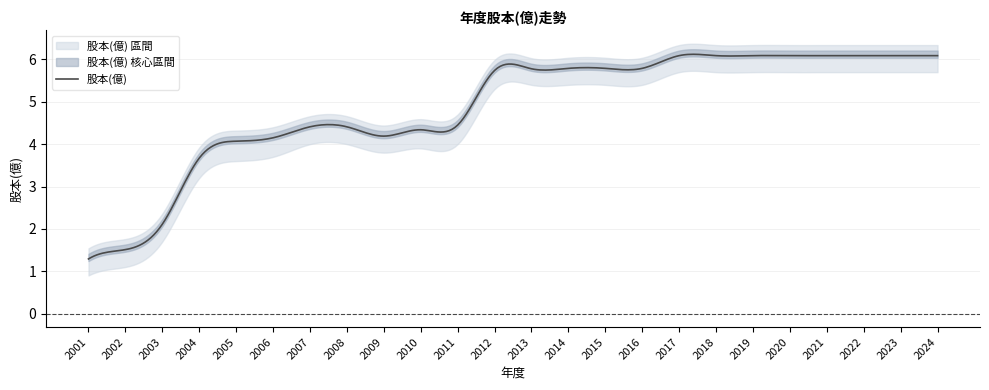

Where is 下限 nearest to the value 3?

2004